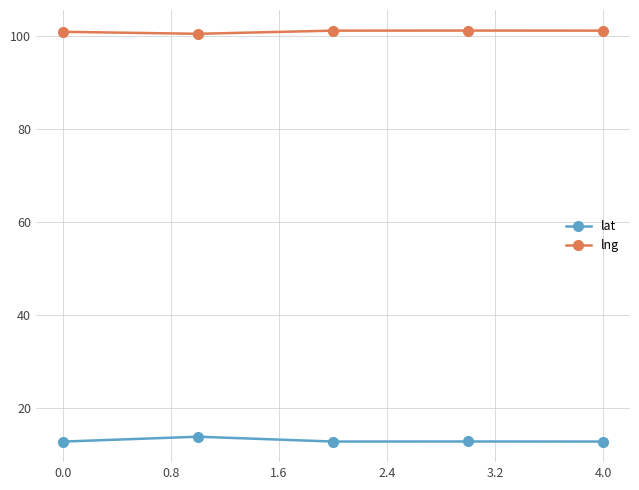

What is the maximum value for lng?

101.3